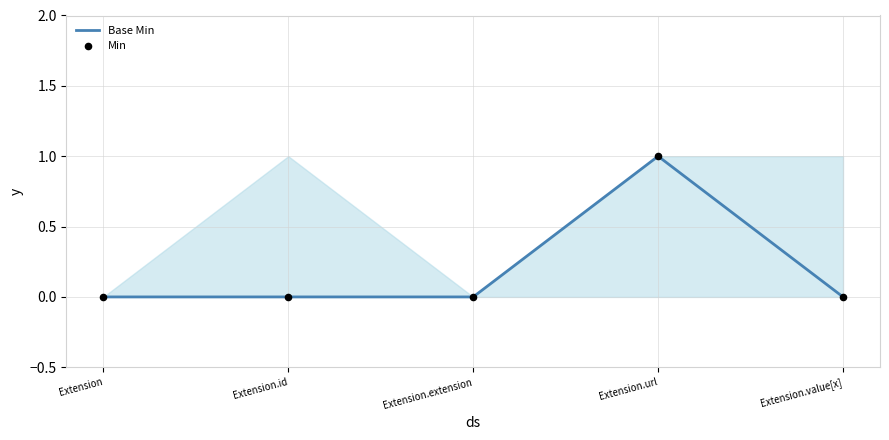

At which category is the sum across all series the highest?

Extension.url